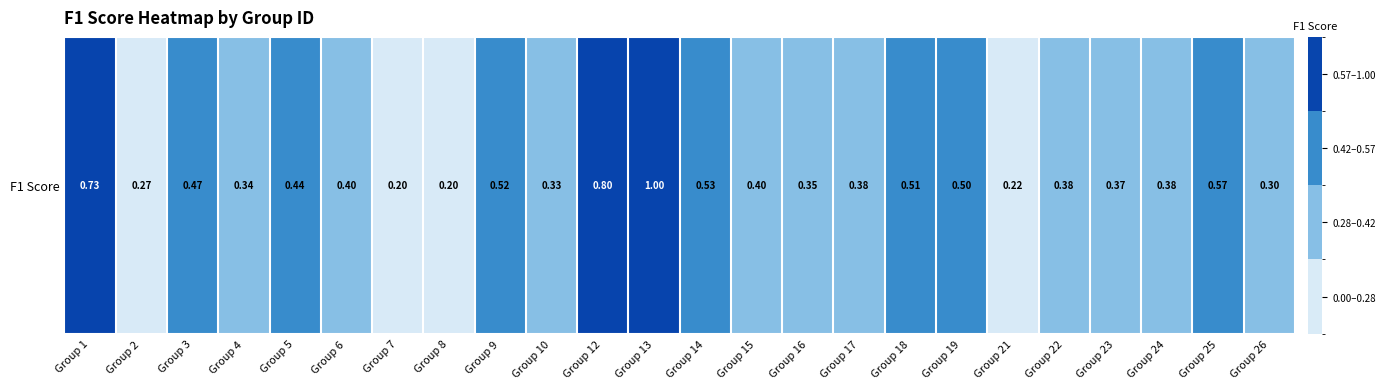

List the labels in order of value, smallest first.

Group 7, Group 8, Group 21, Group 2, Group 26, Group 10, Group 4, Group 16, Group 23, Group 24, Group 17, Group 22, Group 6, Group 15, Group 5, Group 3, Group 19, Group 18, Group 9, Group 14, Group 25, Group 1, Group 12, Group 13